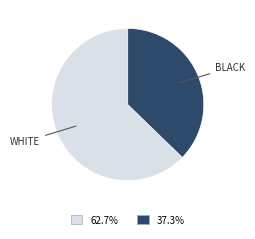

Is there a majority slice in this chart?

Yes